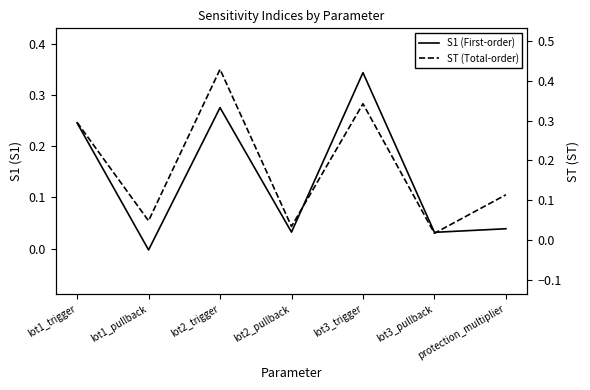

In S1, how many points are lower than both neighbors (excluding endpoints)?

3